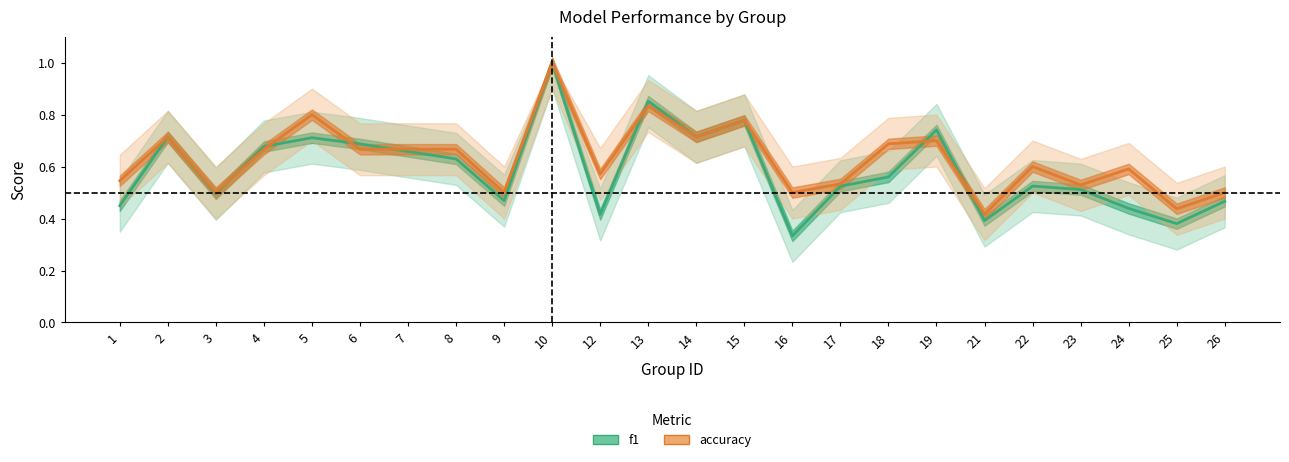

How many lines are shown in the chart?

2